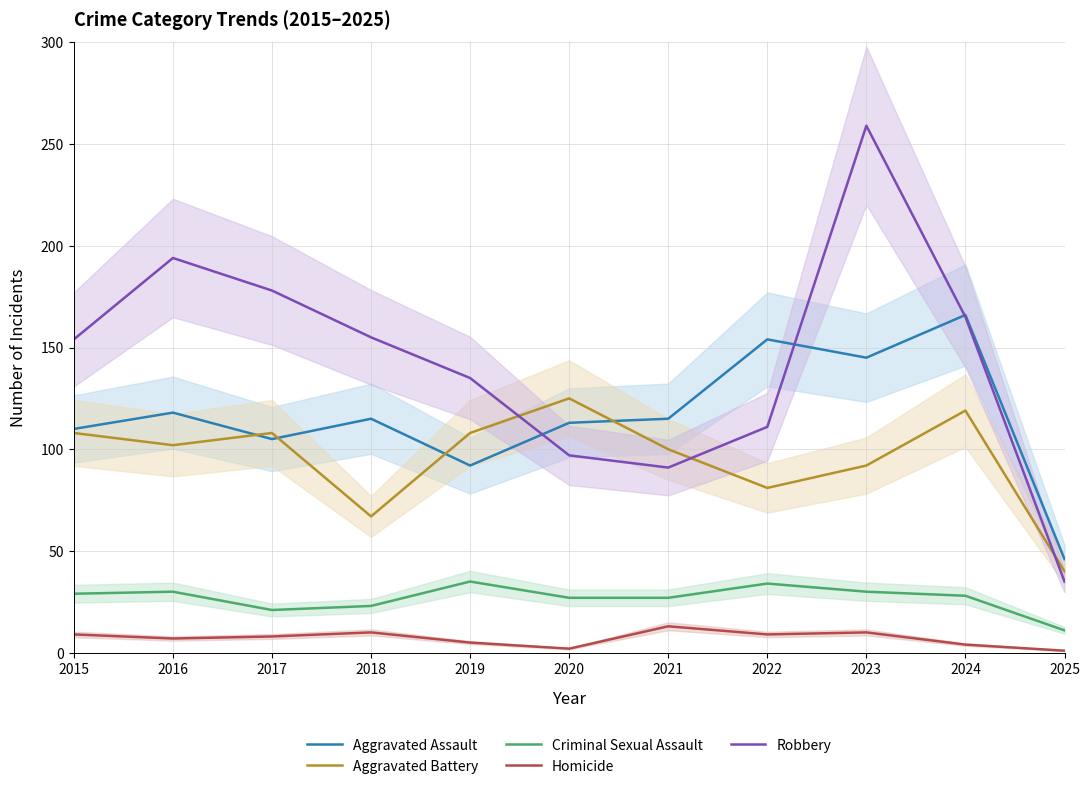

What is the minimum value for Robbery?

35